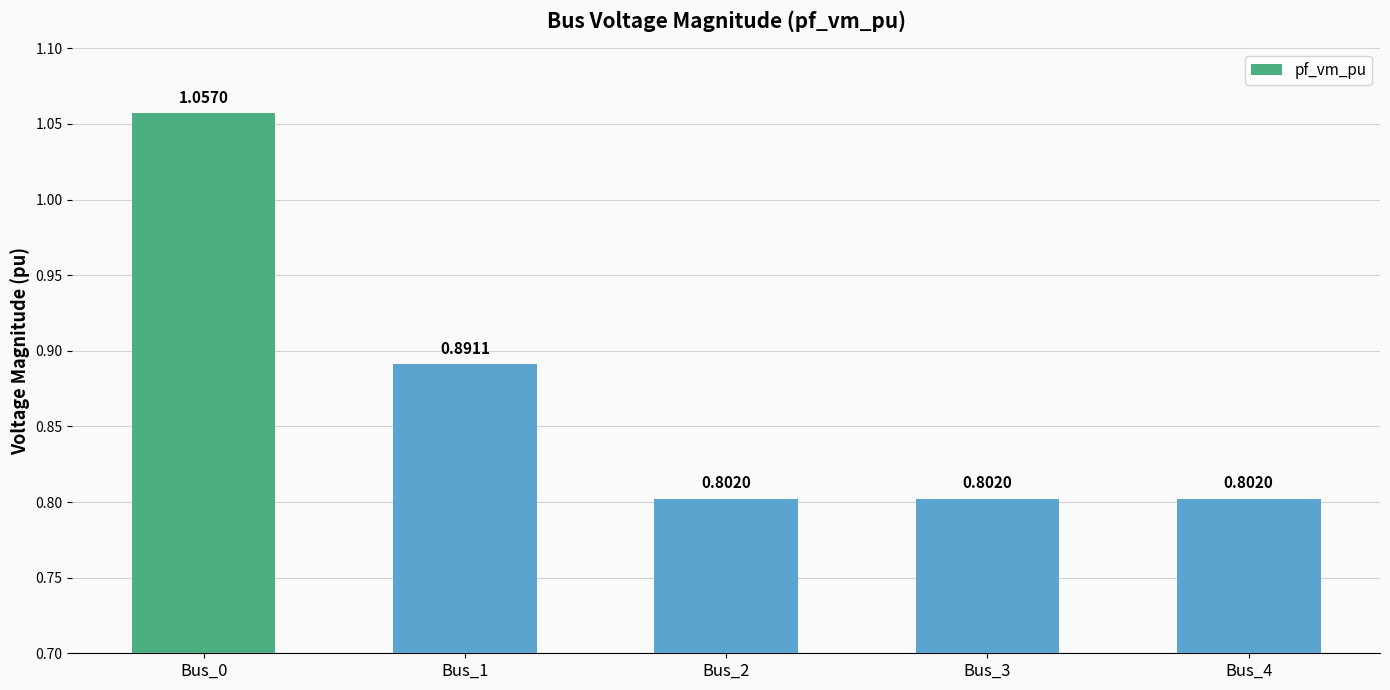

What is the sum of the values at Bus_3 and Bus_1?

1.7